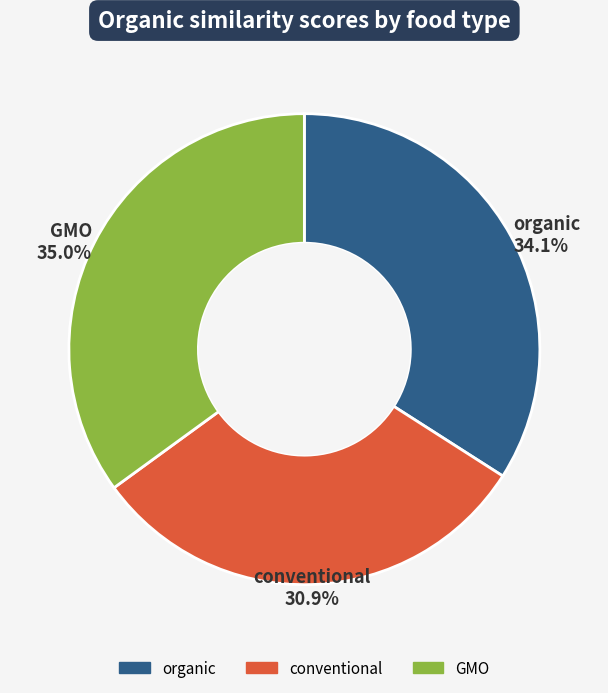

To the nearest percent, what portion does GMO represent?

35%